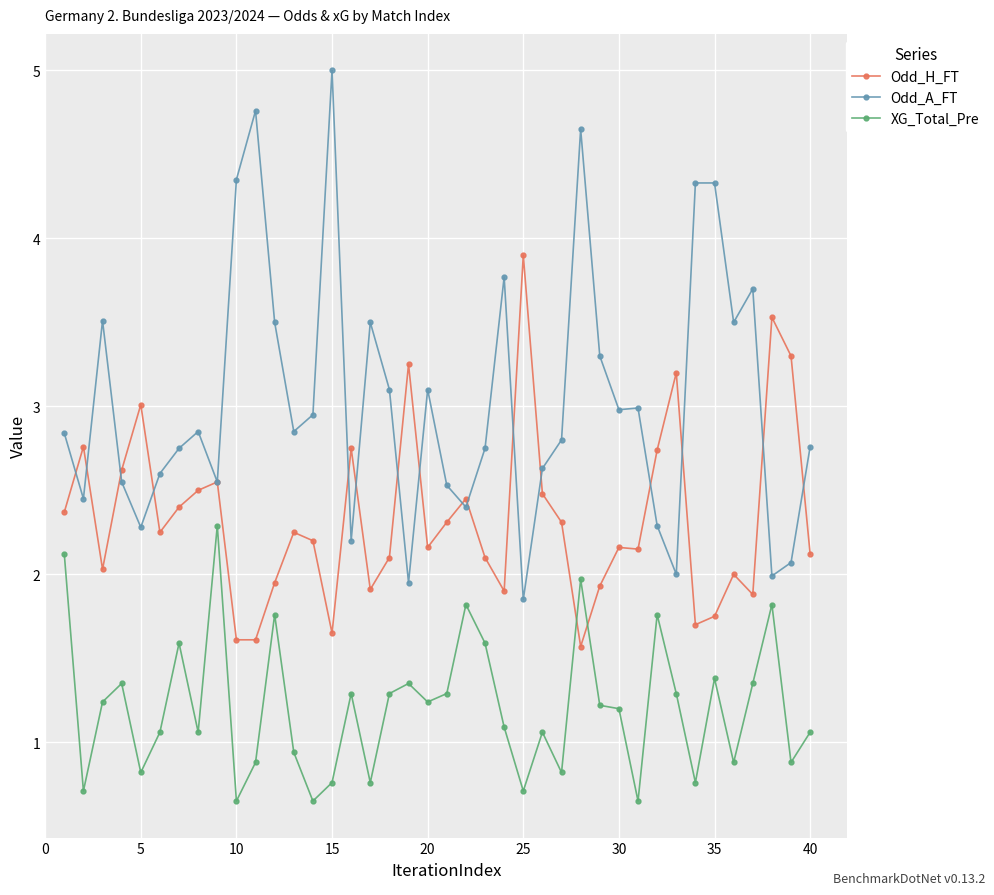

What is the value of the XG_Total_Pre point at the 36th from the left?

0.9